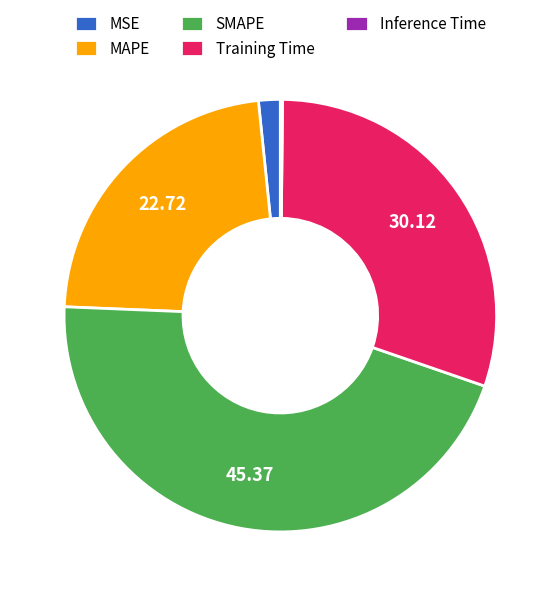

What is the ratio of the value at MAPE to the value at SMAPE?

0.5